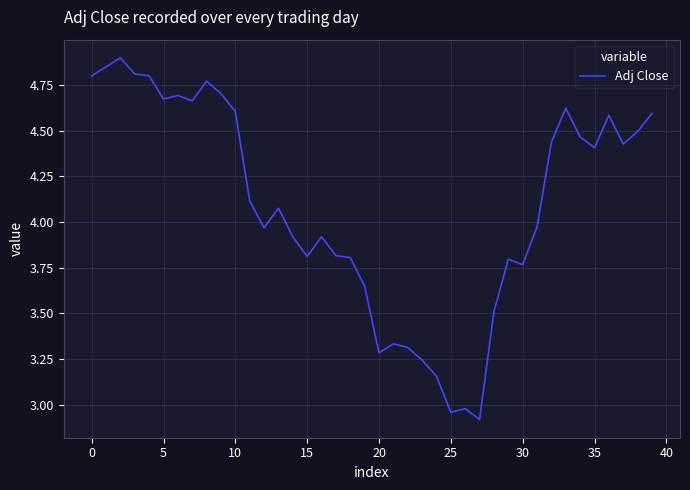

What is the difference between the maximum and minimum values?

2.0